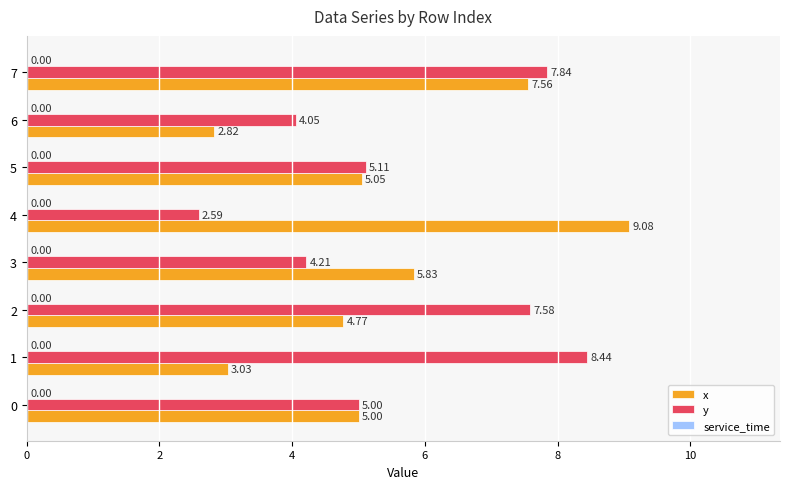

The y series shows 4.0 at 7. True or false?

False